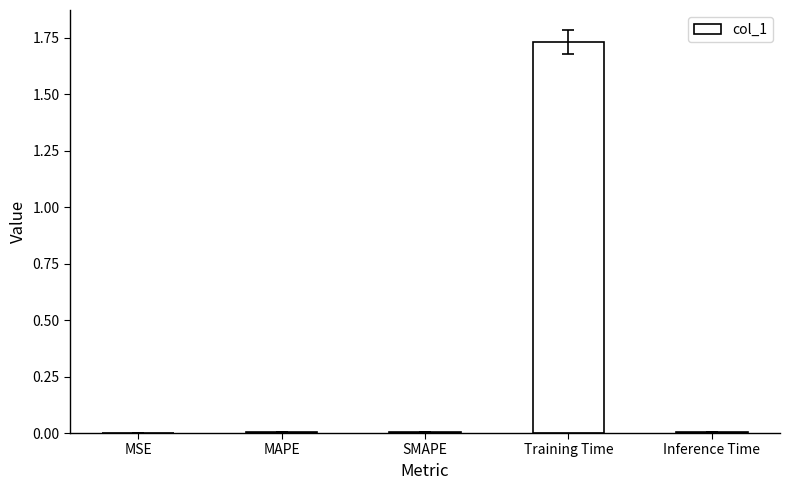

At which category does the chart reach its peak across all series?

Training Time